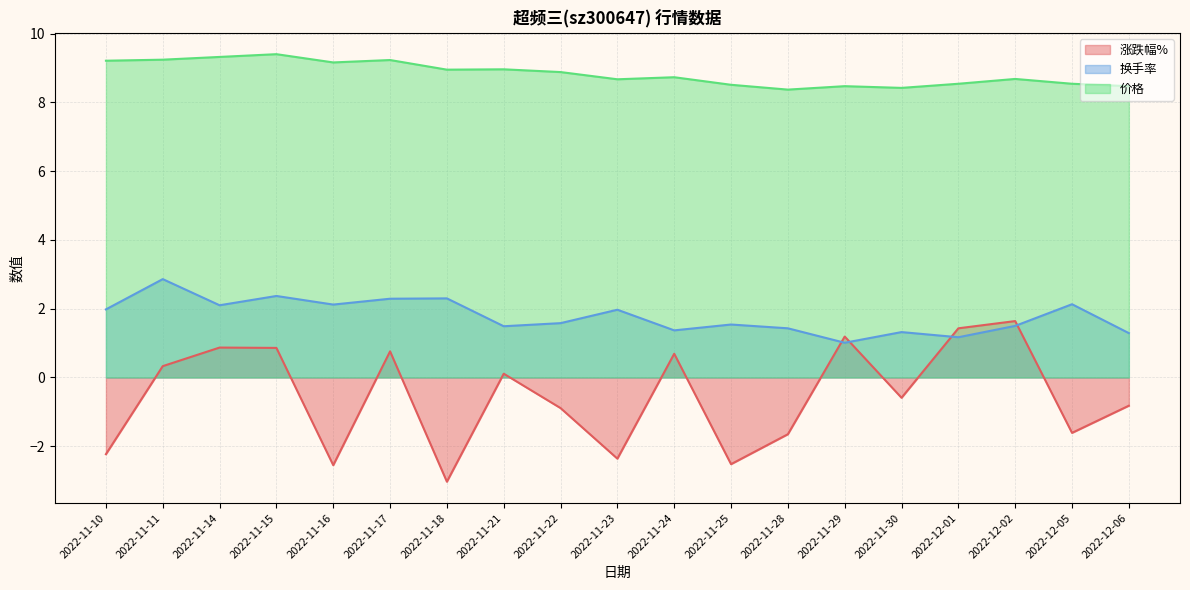

True or false: 涨跌幅% and 换手率 intersect in this chart.

True